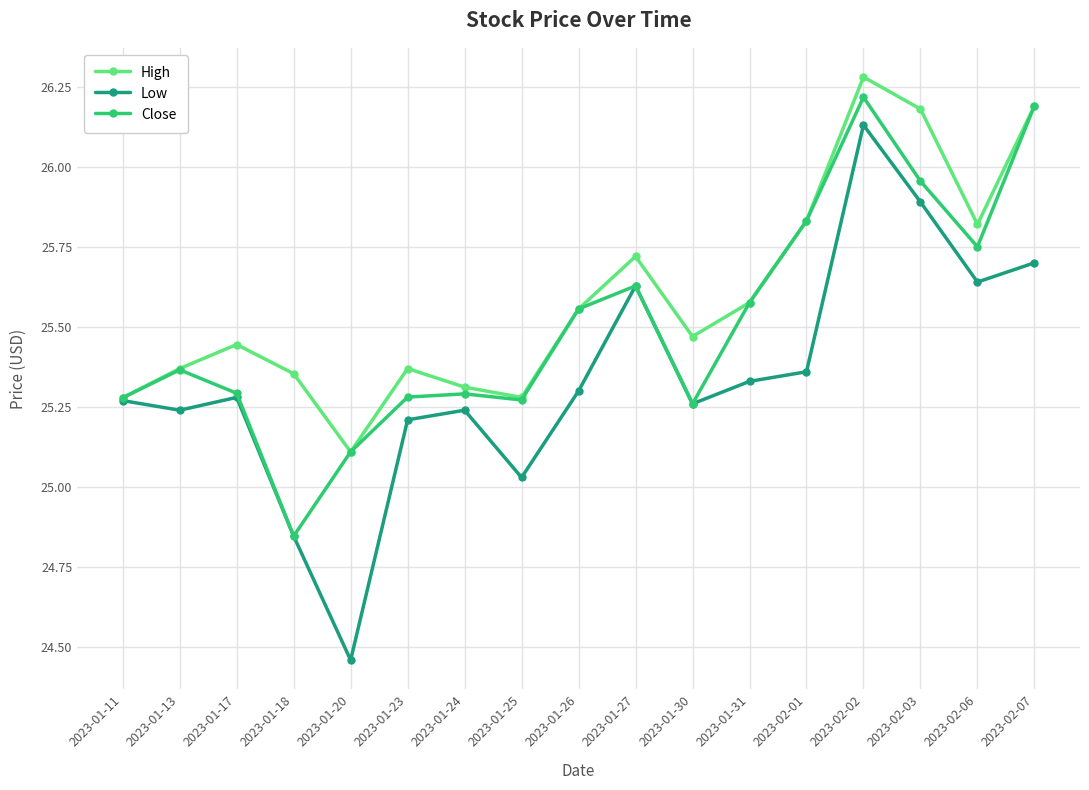

List the series in order of their overall mean, highest first.

High, Close, Low